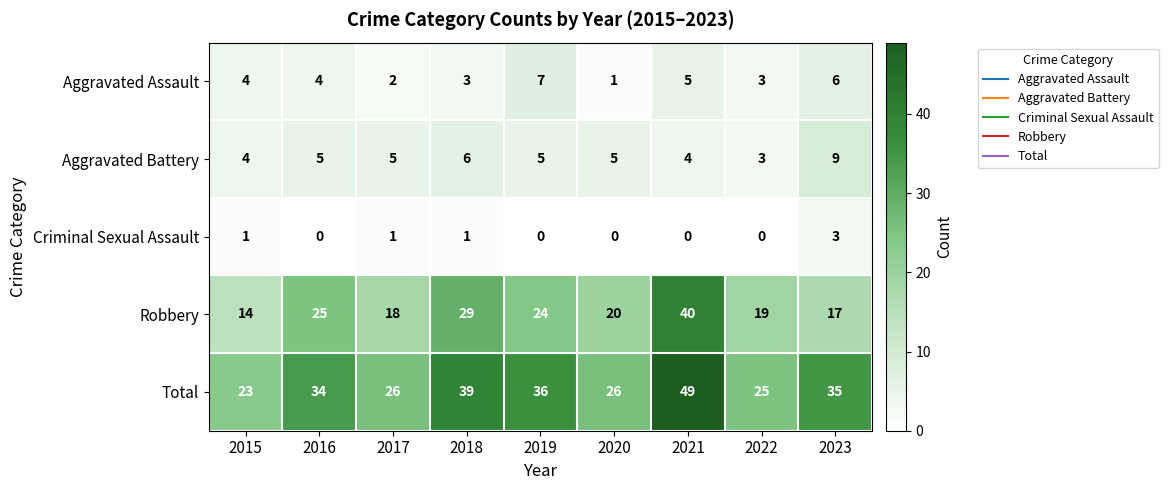

What is the approximate value of Criminal Sexual Assault at 2023?

3